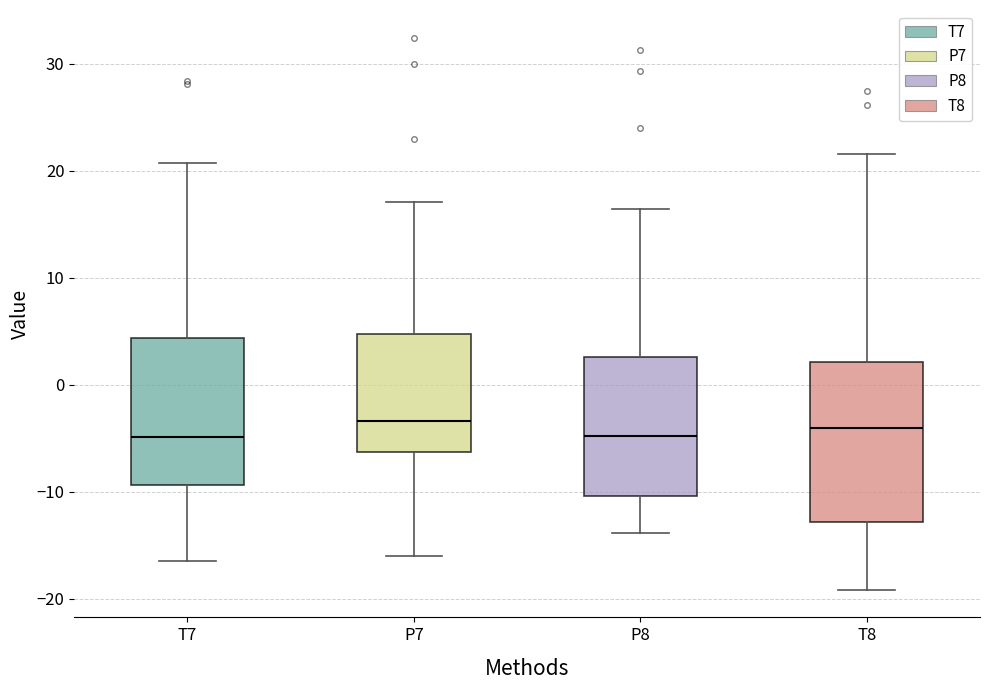

Which box is the tallest, from its lower edge to its upper edge?

T8